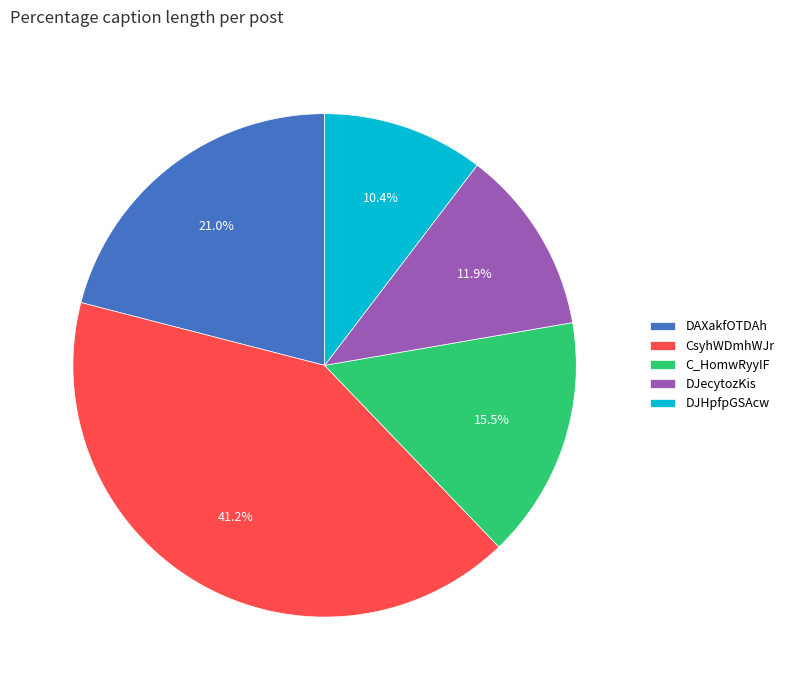

Rank the categories by value from lowest to highest.

DJHpfpGSAcw, DJecytozKis, C_HomwRyyIF, DAXakfOTDAh, CsyhWDmhWJr